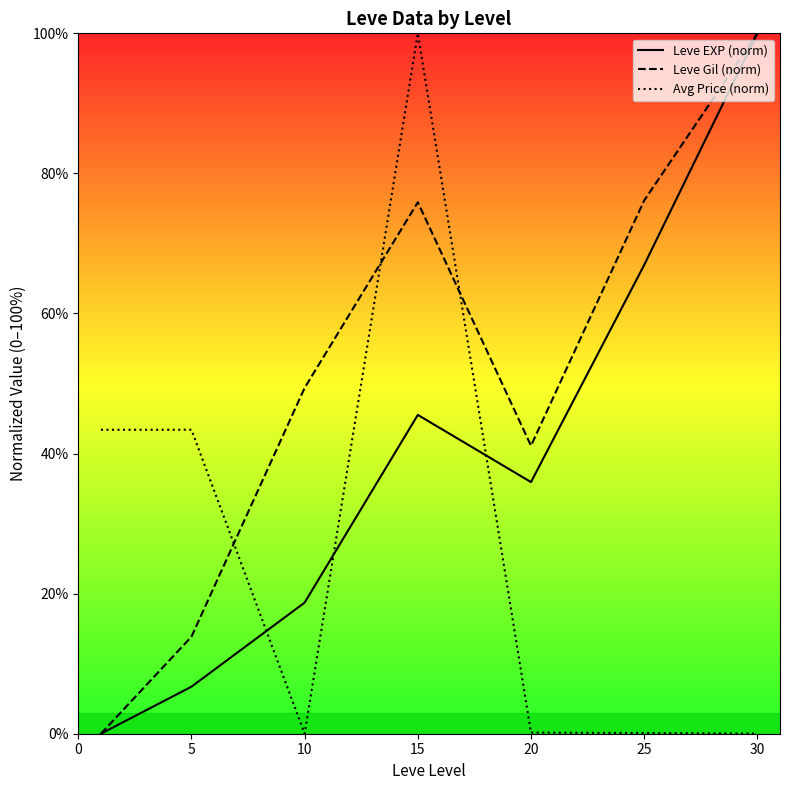

Is the value of Leve Gil (norm) at 20 greater than the value of Avg Price (norm) at 15?

No